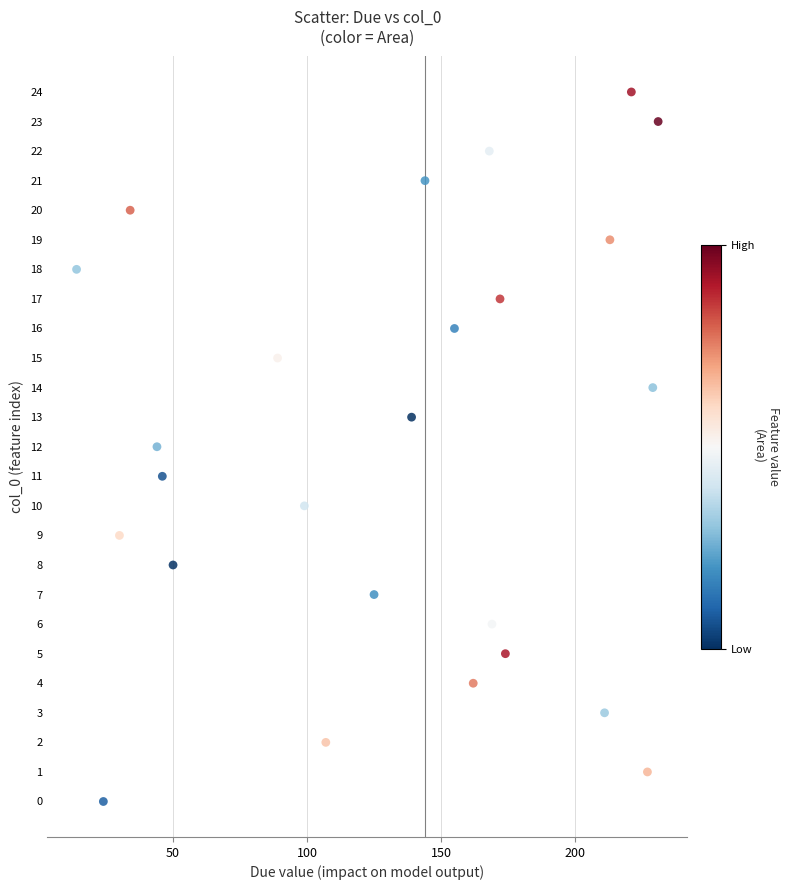

What is the range of Y values (max minus min)?

24